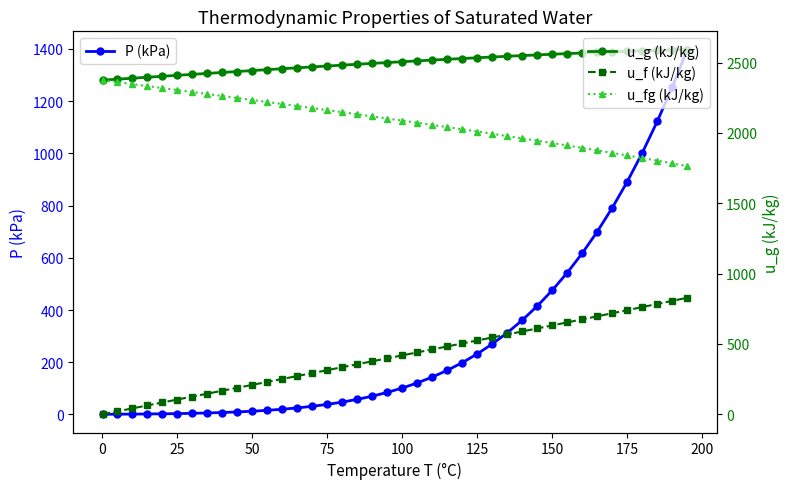

How many distinct data groups are displayed?

4